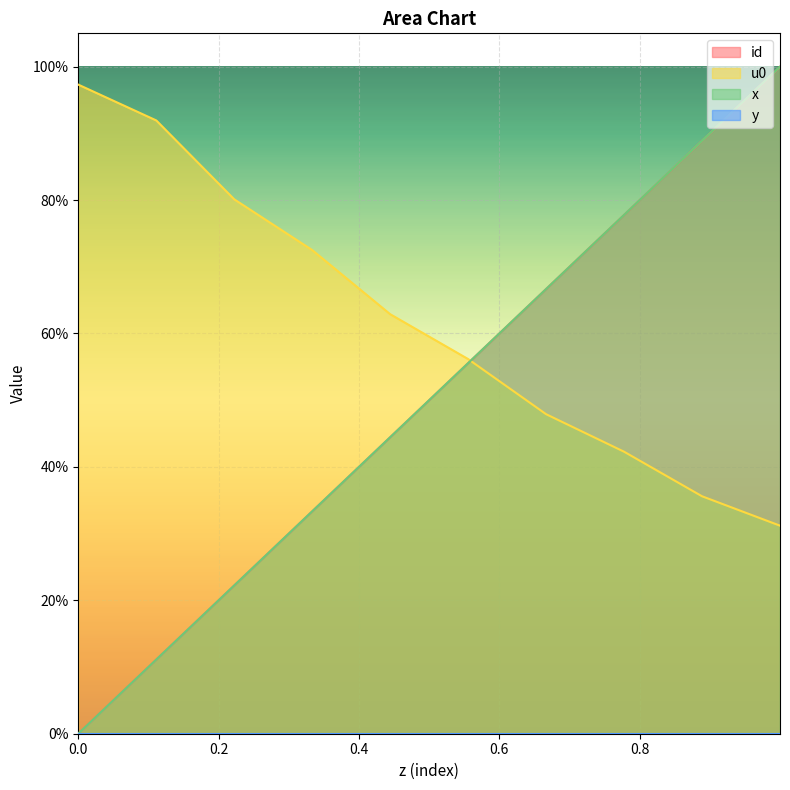

What is the average value of the x series?

0.5